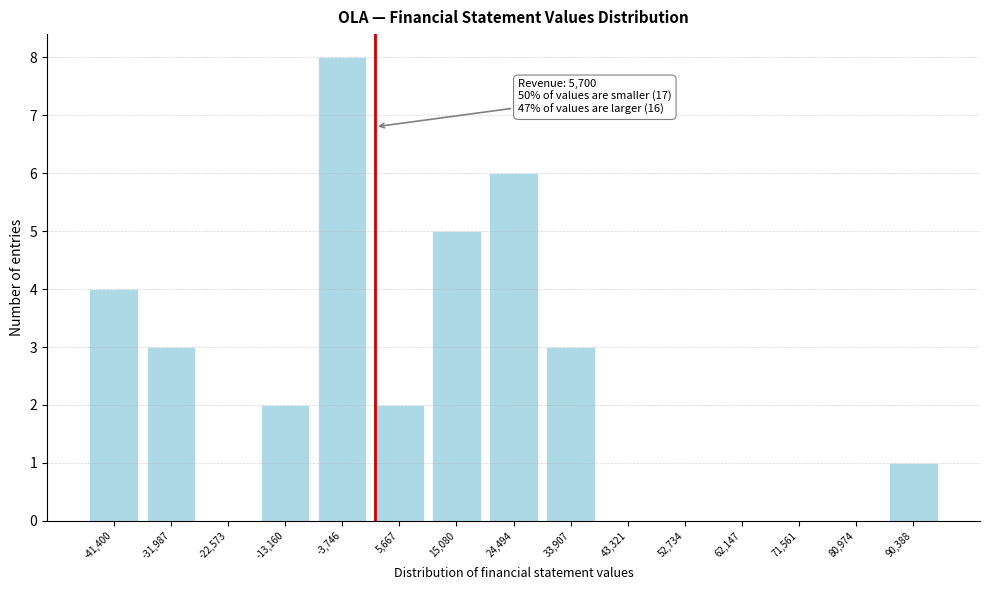

Reading right to left, what are all the values shown in this chart?

90,388=1	80,974=0	71,561=0	62,147=0	52,734=0	43,321=0	33,907=3	24,494=6	15,080=5	5,667=2	-3,746=8	-13,160=2	-22,573=0	-31,987=3	-41,400=4